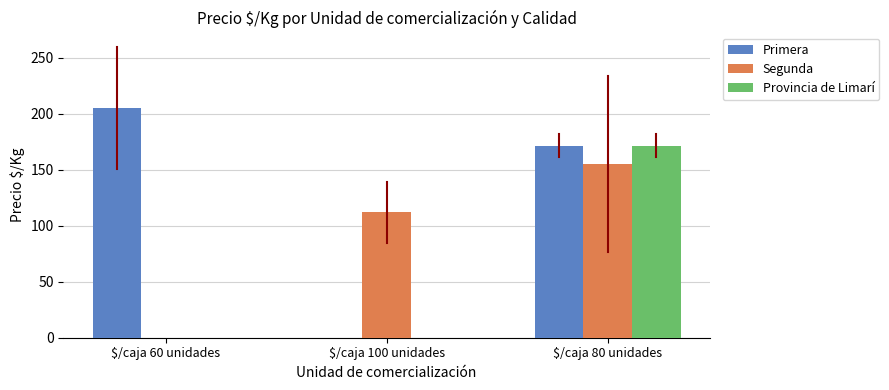

Are the bars horizontal?

No